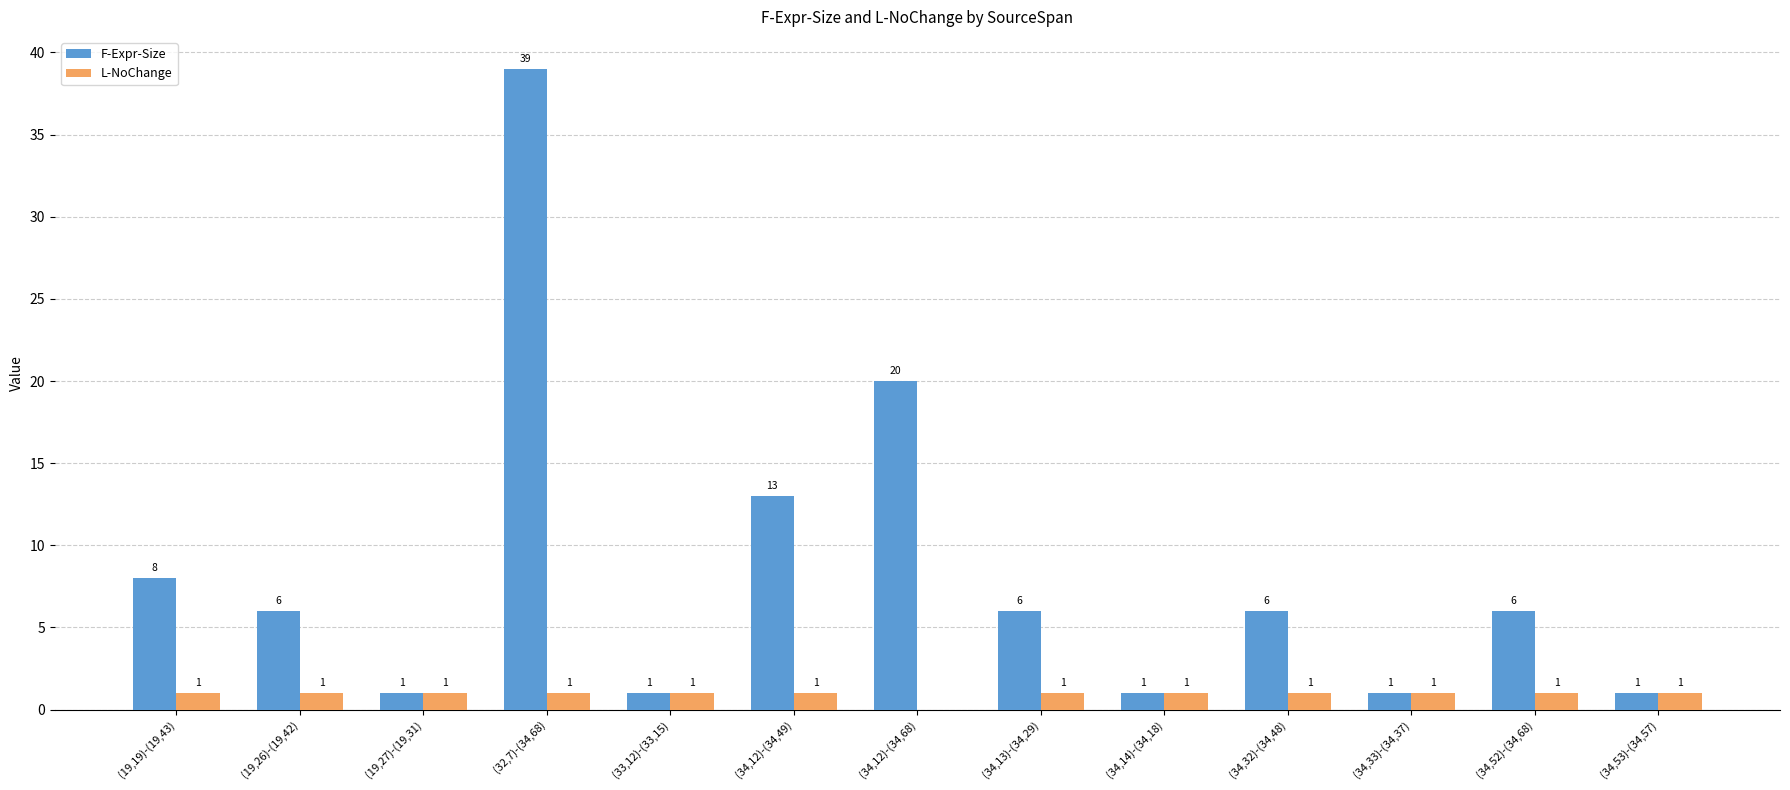

What is the sum of all L-NoChange values?

12